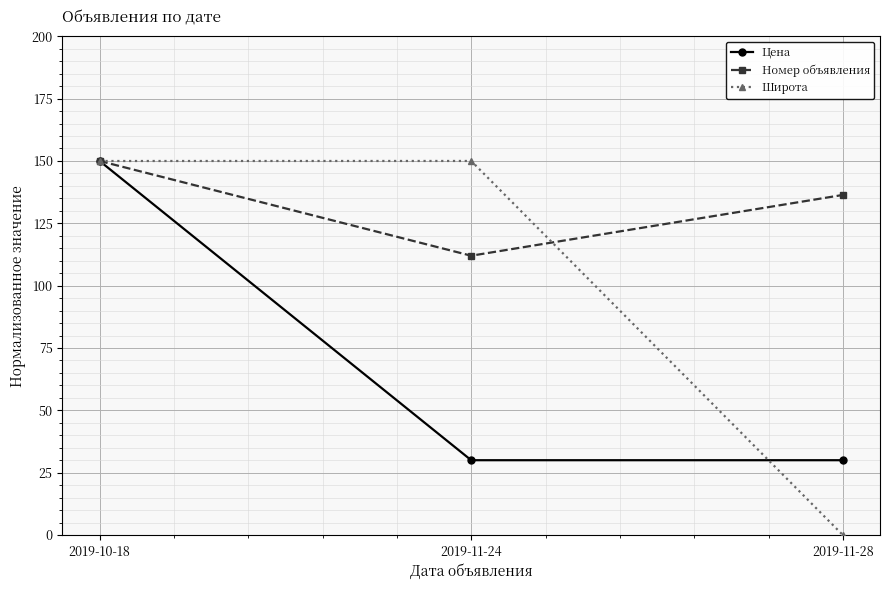

Which series has the widest spread of values?

Широта